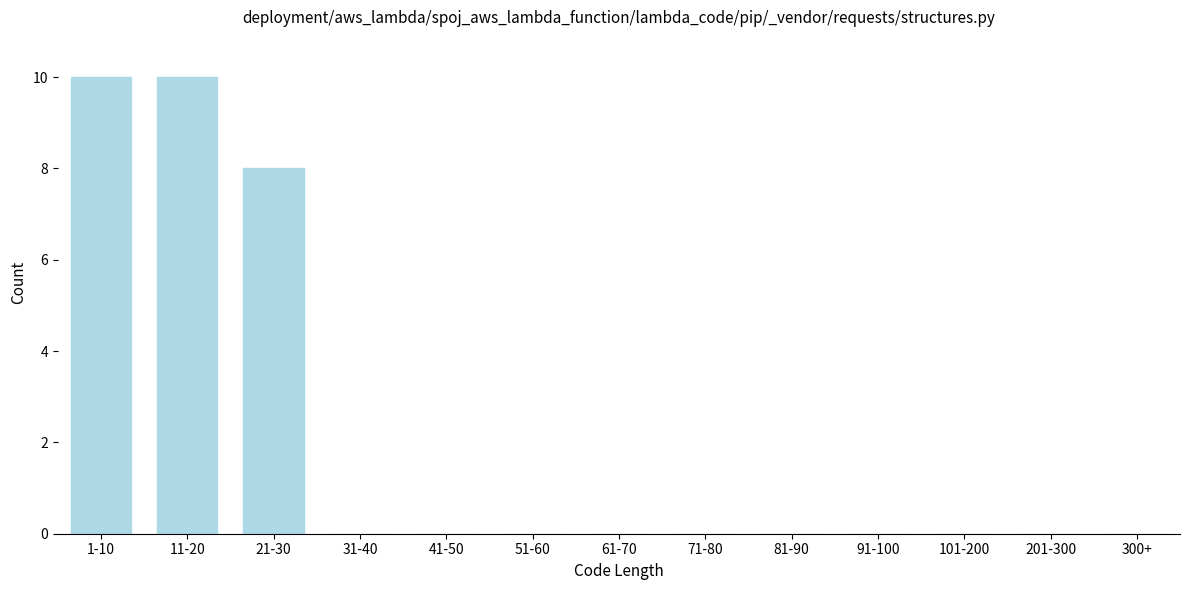

Reading left to right, transcribe all the data shown in this chart.

1-10=10	11-20=10	21-30=8	31-40=0	41-50=0	51-60=0	61-70=0	71-80=0	81-90=0	91-100=0	101-200=0	201-300=0	300+=0